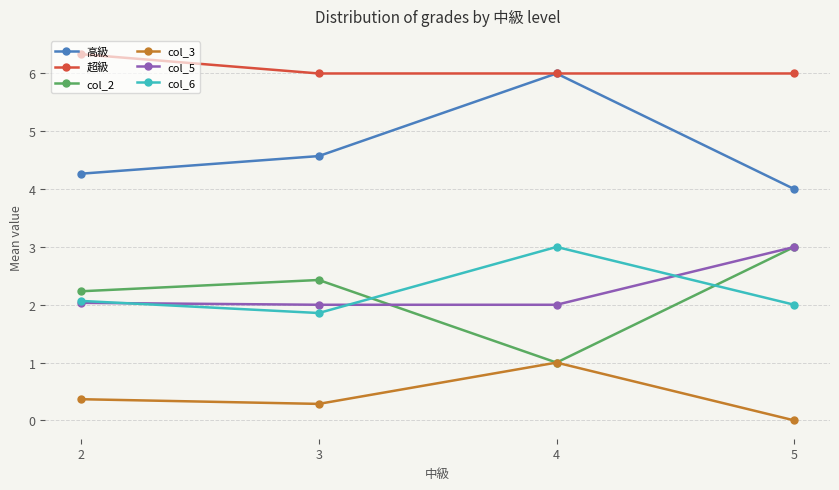

Is this an area chart (filled region under the line)?

No